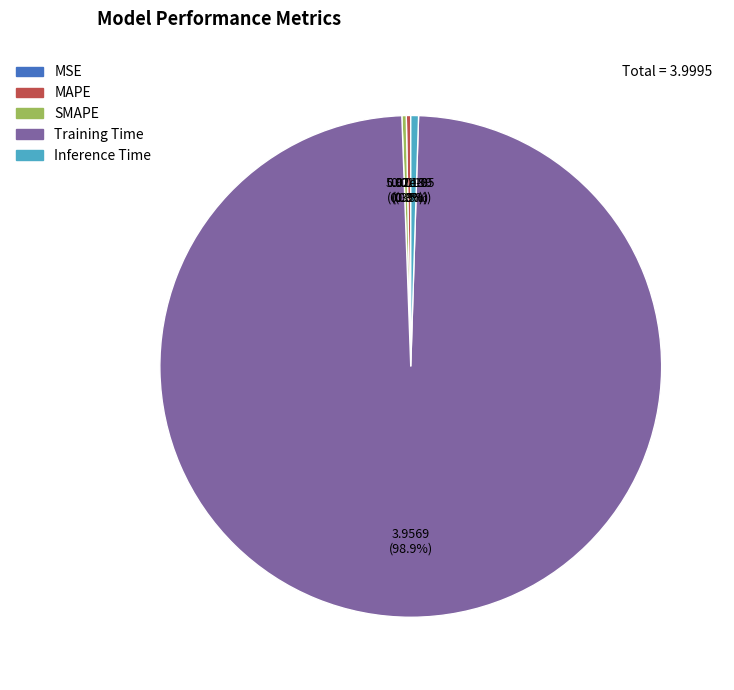

Is Training Time the majority of the pie?

Yes